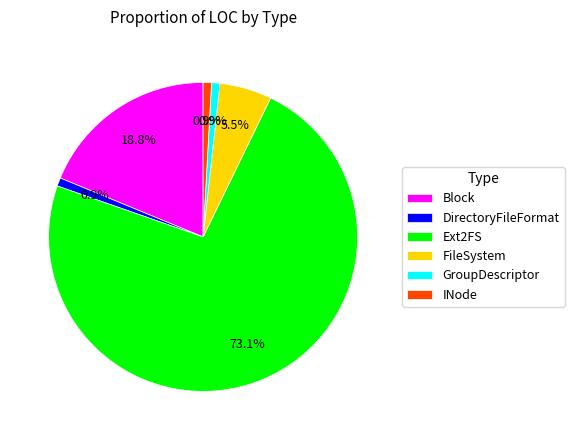

Approximately how many times larger is the value at FileSystem compared to INode?

6.2